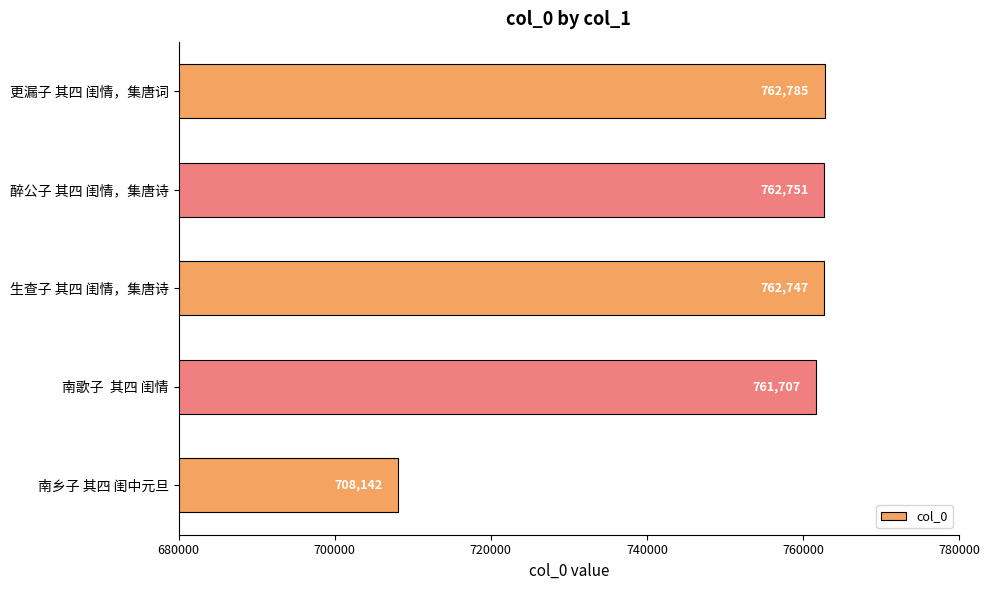

Reading bottom to top, what are all the values shown in this chart?

南乡子 其四 闺中元旦=708142	南歌子  其四 闺情=761707	生查子 其四 闺情，集唐诗=762747	醉公子 其四 闺情，集唐诗=762751	更漏子 其四 闺情，集唐词=762785